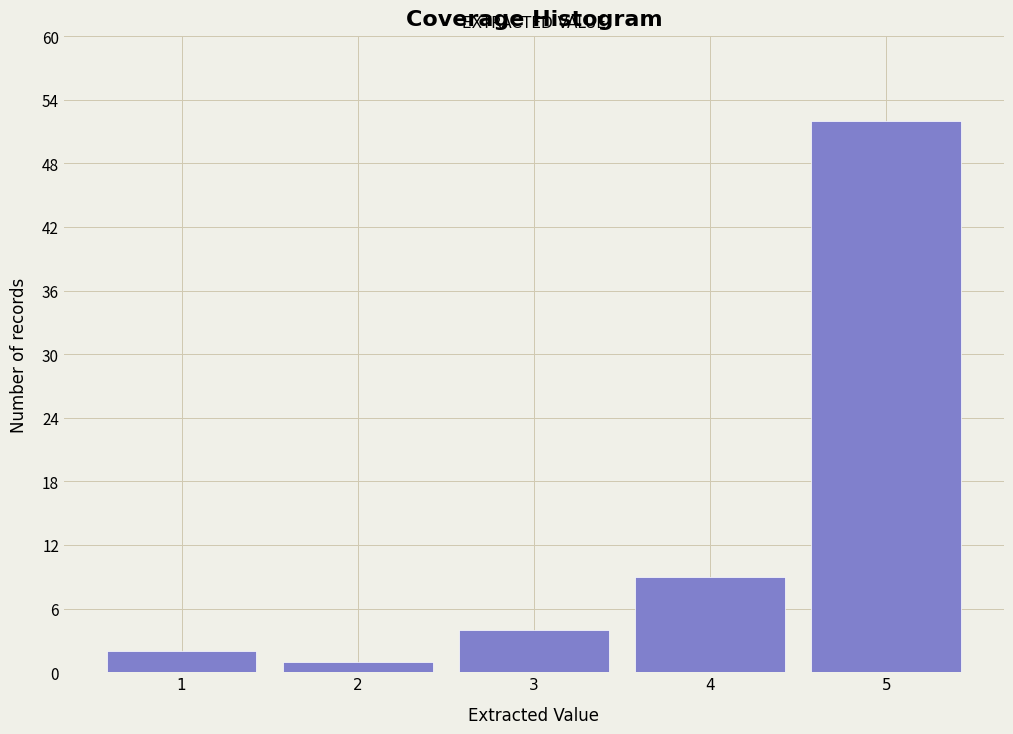

Reading left to right, extract all data points from this chart.

1=2	2=1	3=4	4=9	5=52